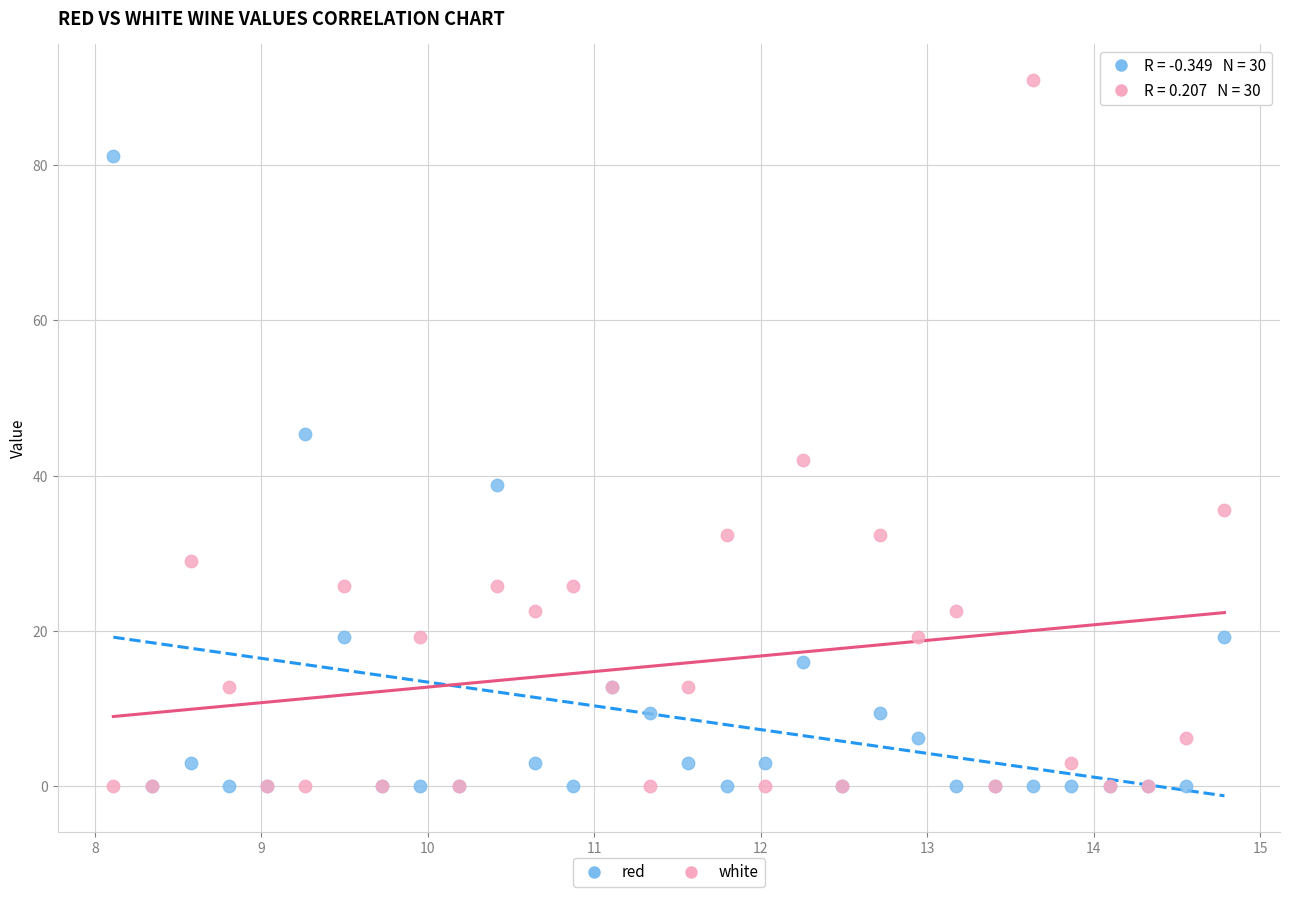

What are all the series names shown in the legend?

red, white